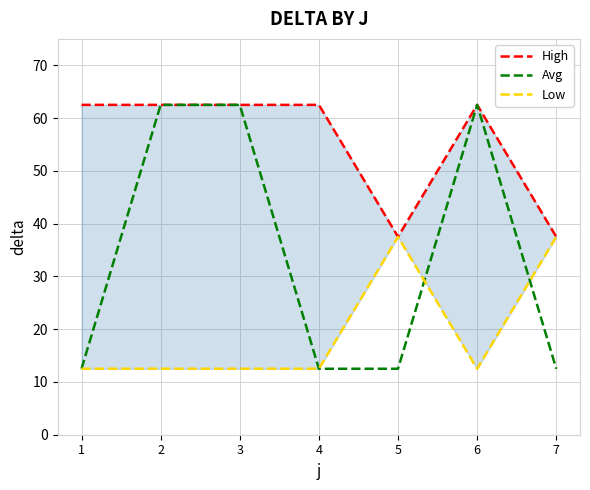

True or false: Low has more than 2 points higher than both neighbors.

False